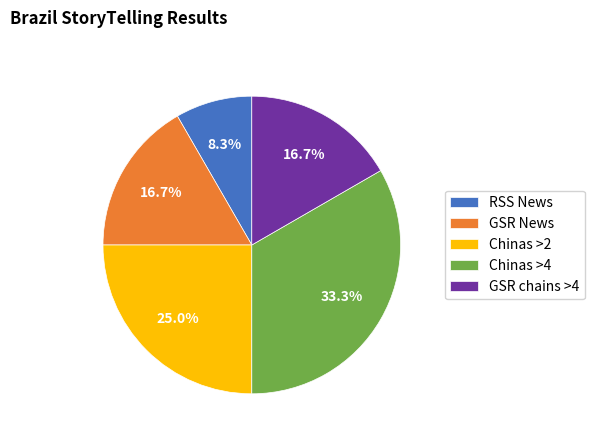

Does GSR chains >4 represent more than half of the total?

No